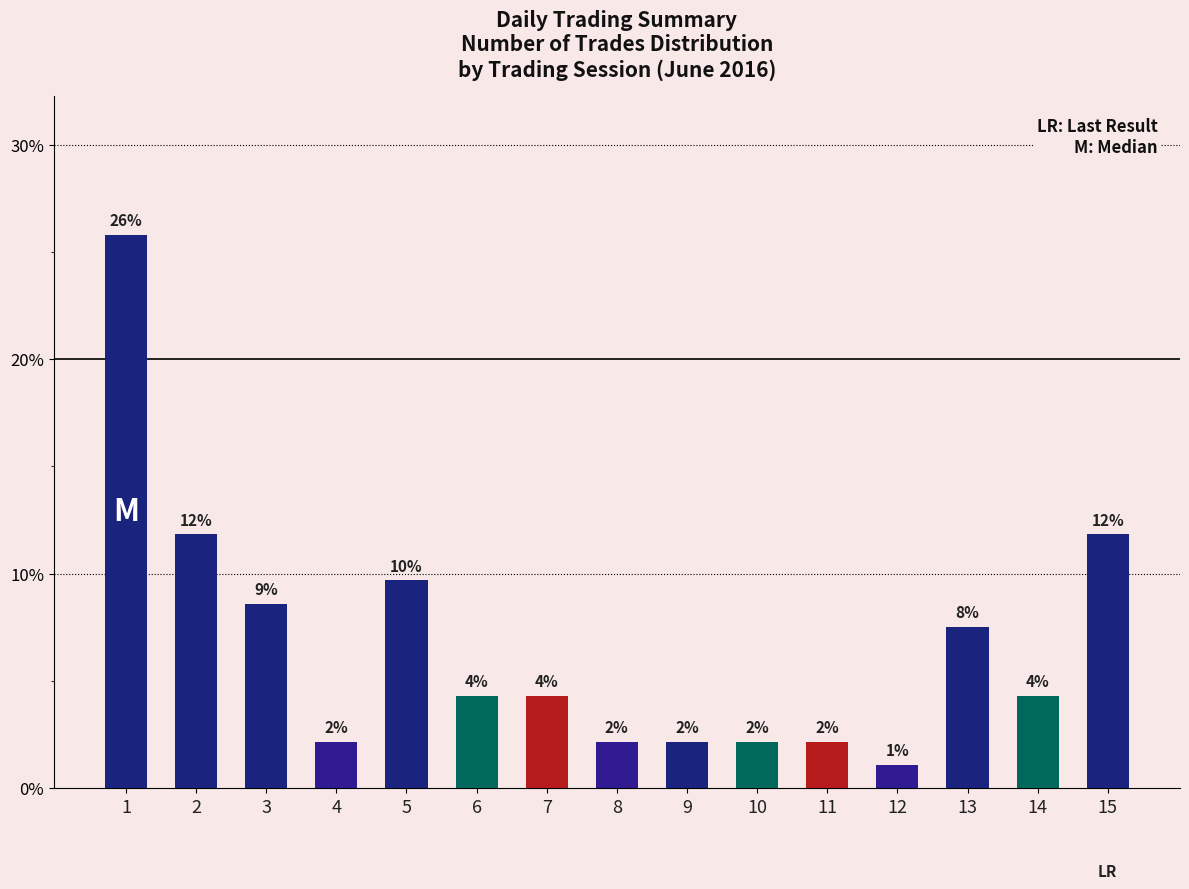

What is the change in value from 3 to 9?

-6.5